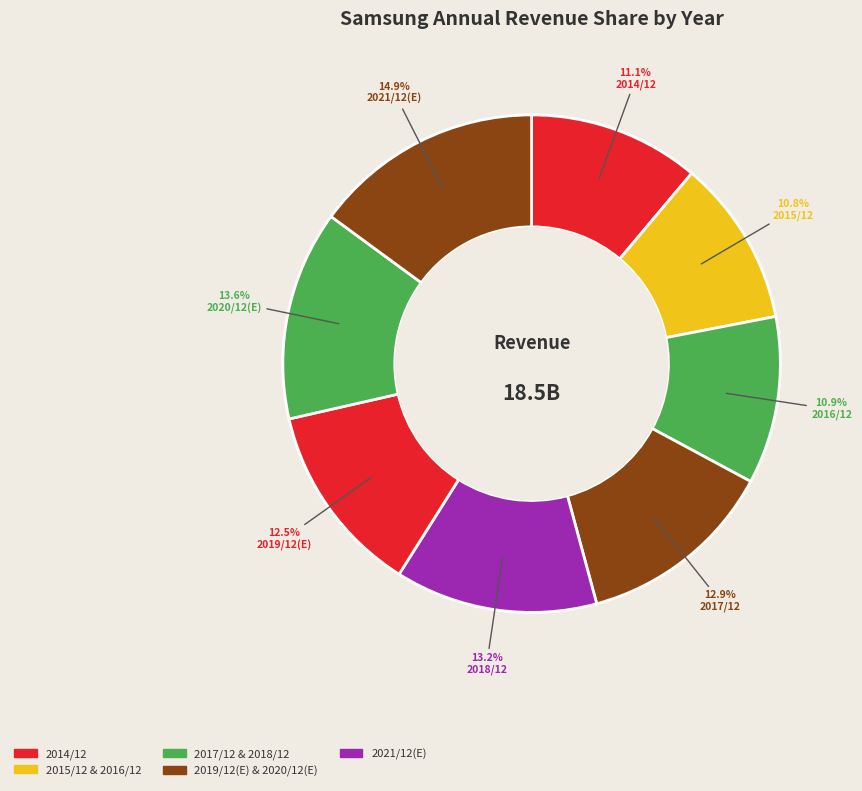

To the nearest percent, what is the difference between the 2015/12 and 2018/12 slice percentages?

2%